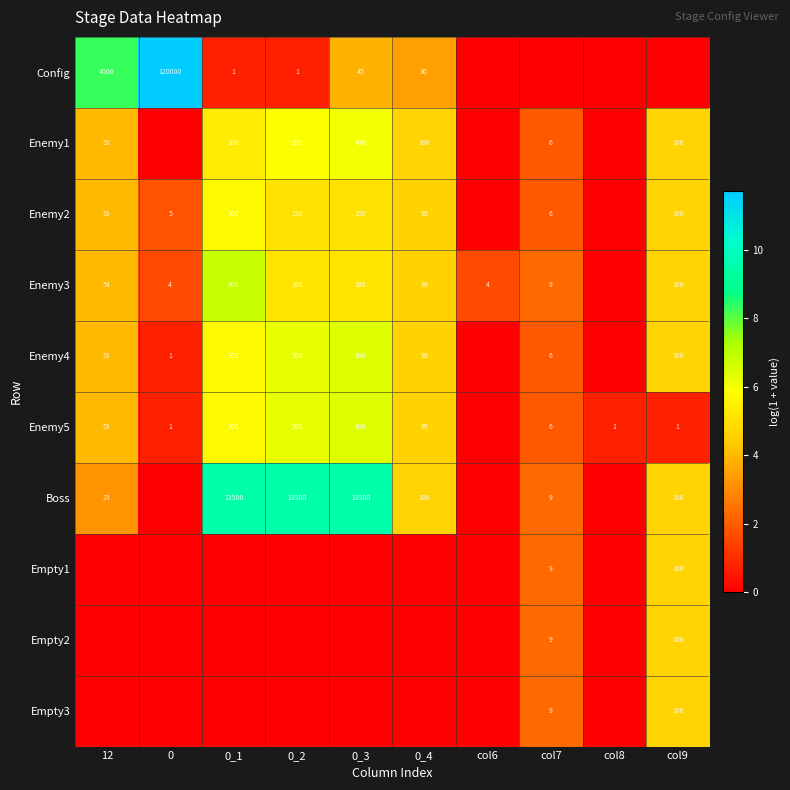

What is the difference between the Config values at 0_1 and 0_3?

44